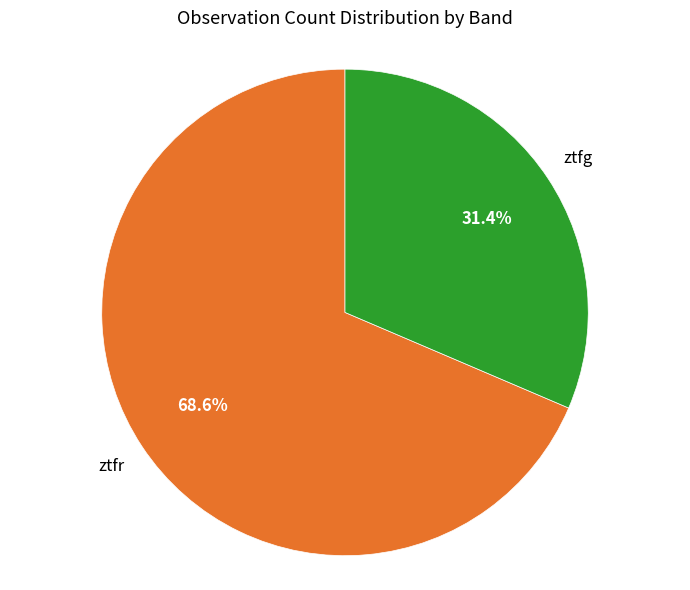

Does any single category account for the majority?

Yes